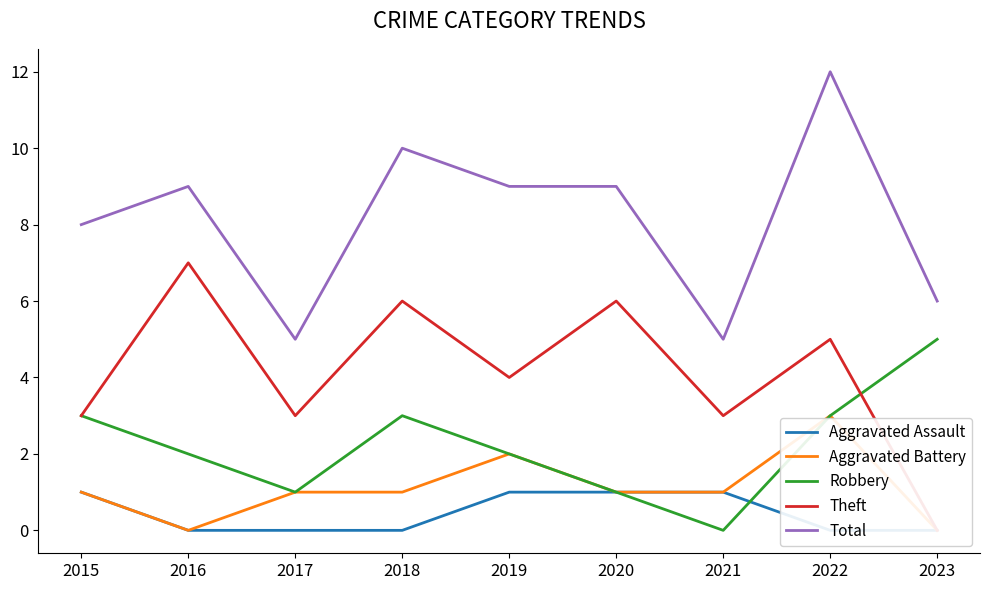

At 2016, list the series in order from smallest to largest.

Aggravated Assault, Aggravated Battery, Robbery, Theft, Total